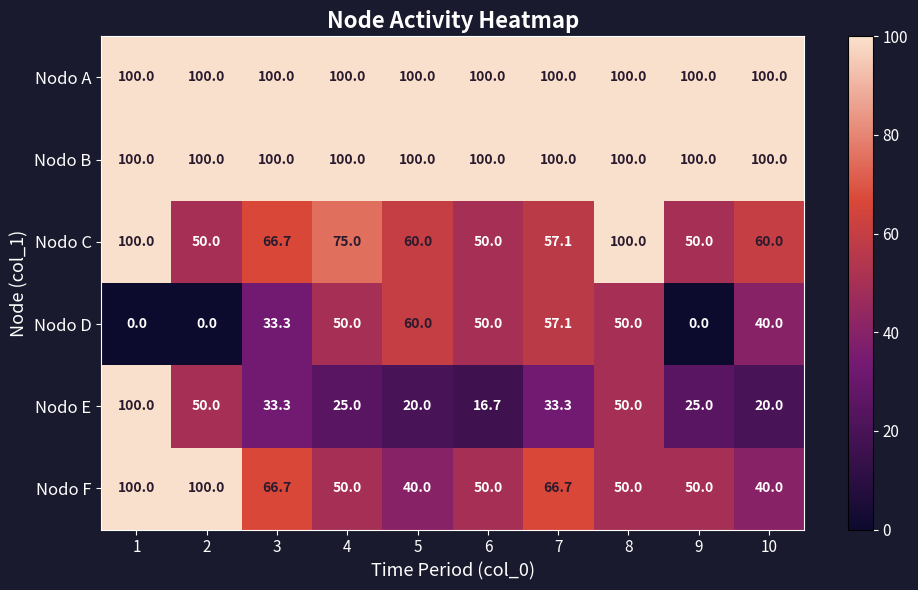

What is the spread (max minus min) of values at 9?

100.0